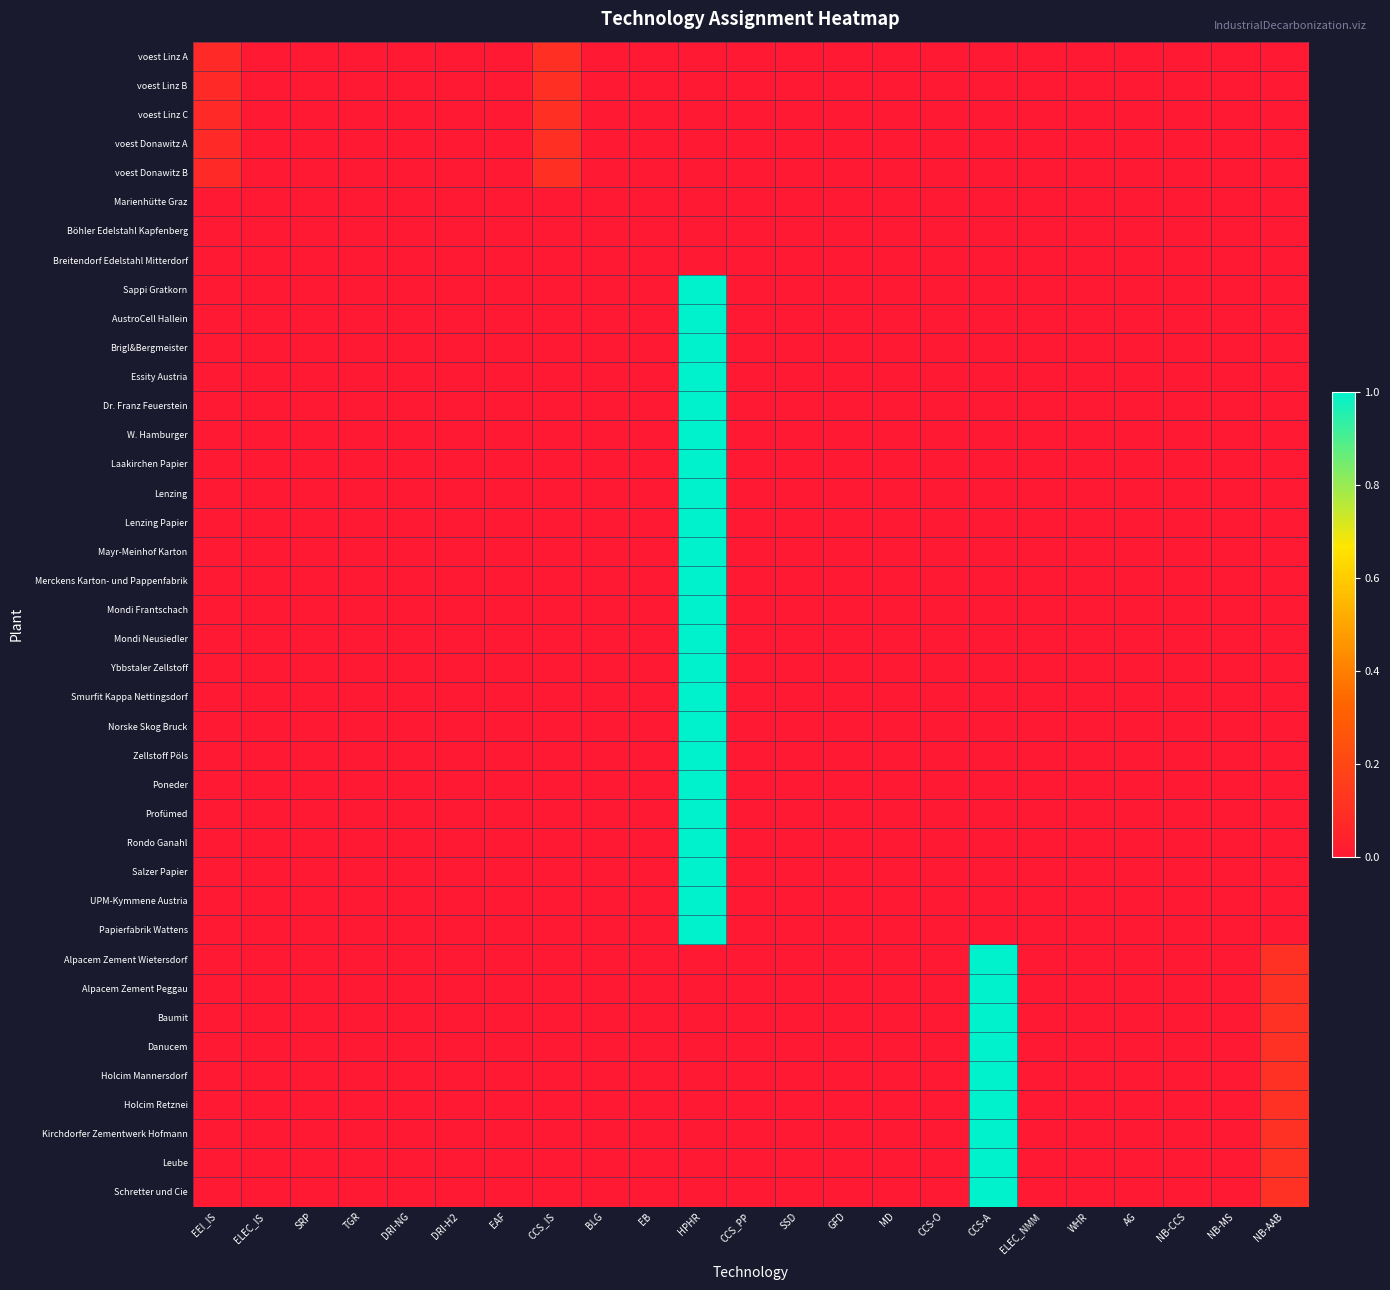

Which series changed the most between BLG and NB-MS?

voest Linz A